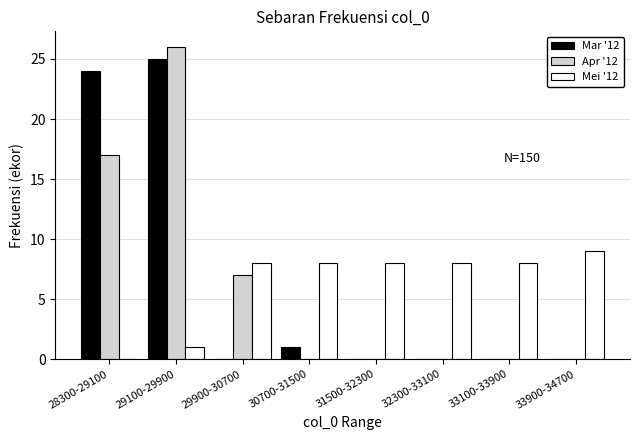

Reading left to right, transcribe all the data shown in this chart.

Mar '12: 28300-29100=24	29100-29900=25	29900-30700=0	30700-31500=1	31500-32300=0	32300-33100=0	33100-33900=0	33900-34700=0
Apr '12: 28300-29100=17	29100-29900=26	29900-30700=7	30700-31500=0	31500-32300=0	32300-33100=0	33100-33900=0	33900-34700=0
Mei '12: 28300-29100=0	29100-29900=1	29900-30700=8	30700-31500=8	31500-32300=8	32300-33100=8	33100-33900=8	33900-34700=9